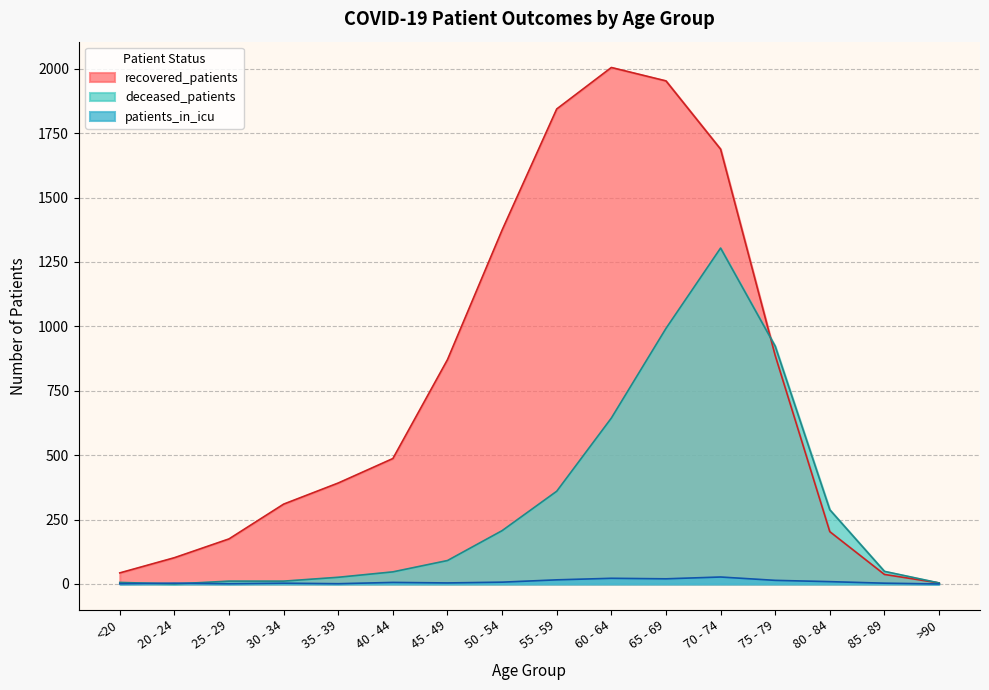

Rank the series by their maximum value, from highest to lowest.

recovered_patients, deceased_patients, patients_in_icu